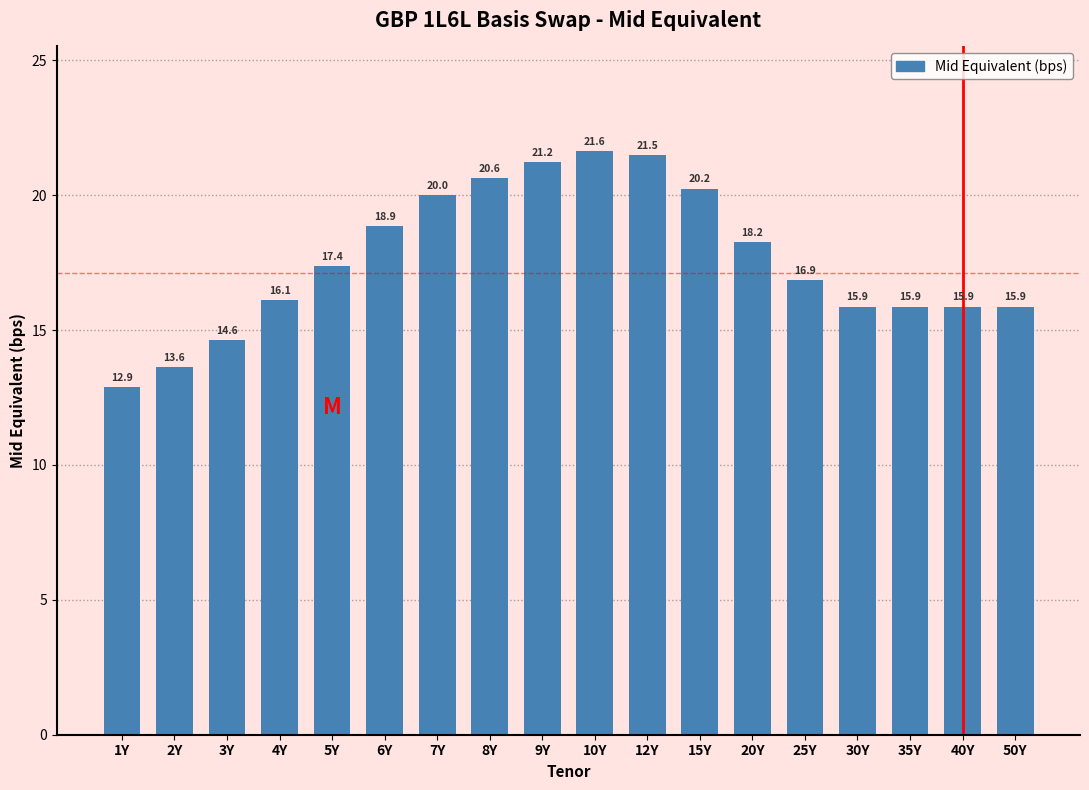

What is the label of the 3rd bar from the left?

3Y